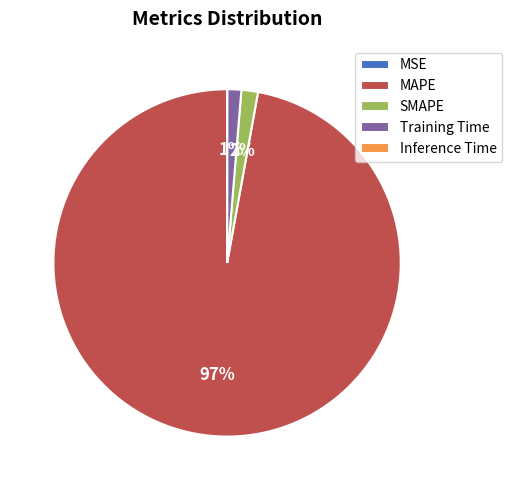

What percentage is the SMAPE slice, to the nearest percent?

2%